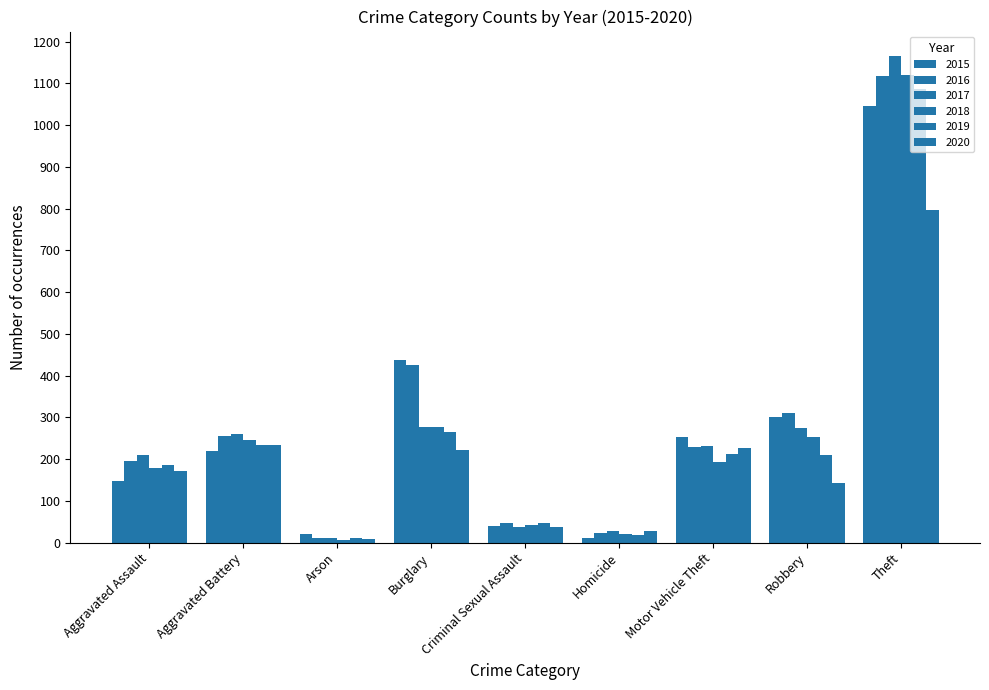

What position from the left is Theft?

9